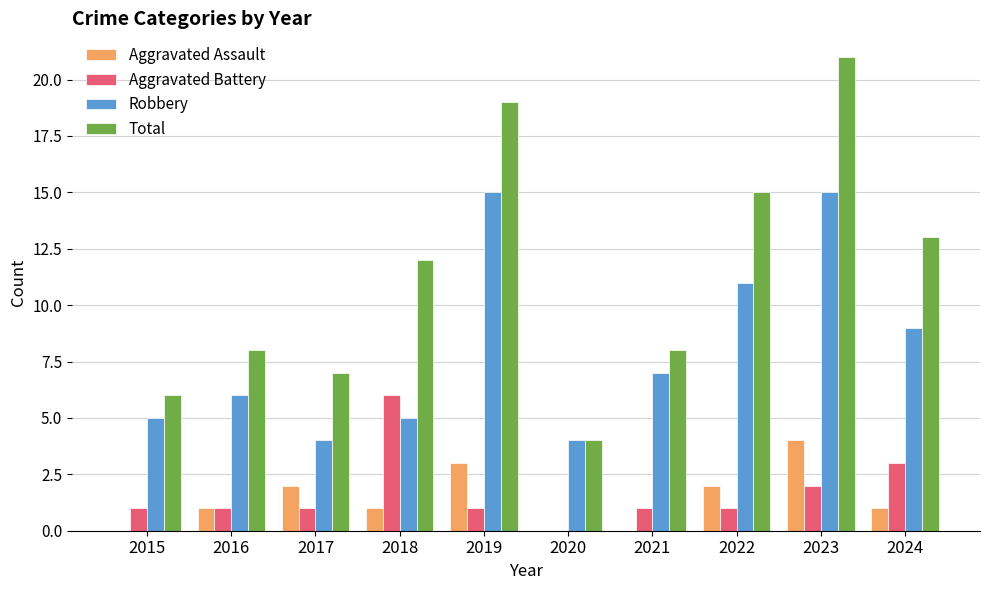

Which series has the largest total across all categories?

Total